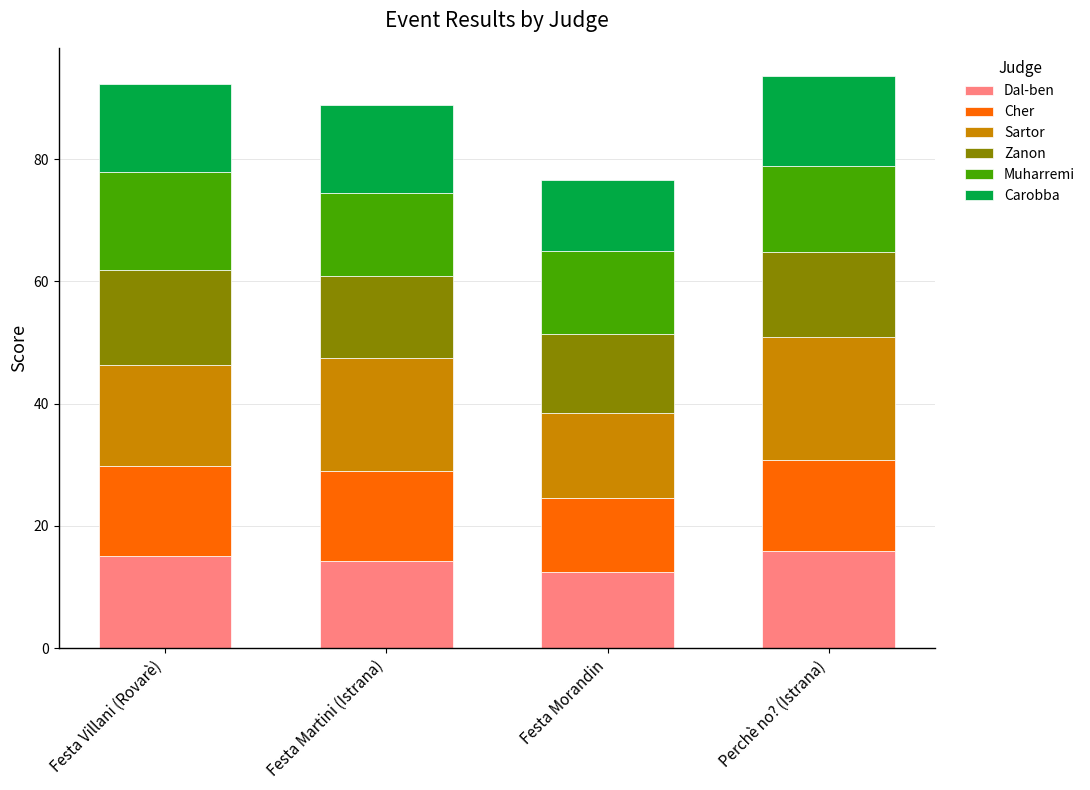

Does the chart contain stacked bars?

Yes